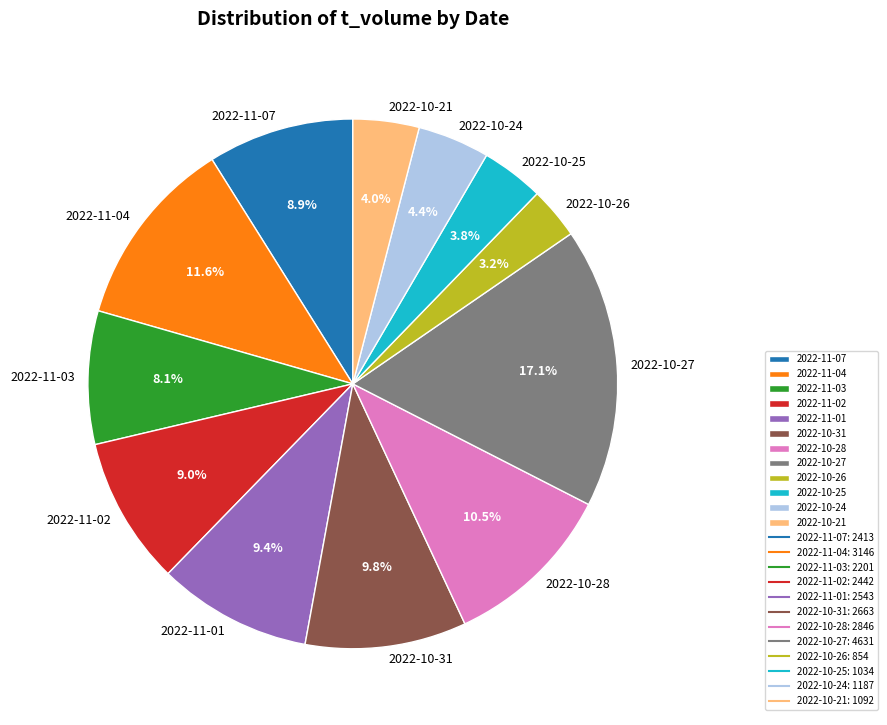

Which category has the smallest portion of the pie?

2022-10-26